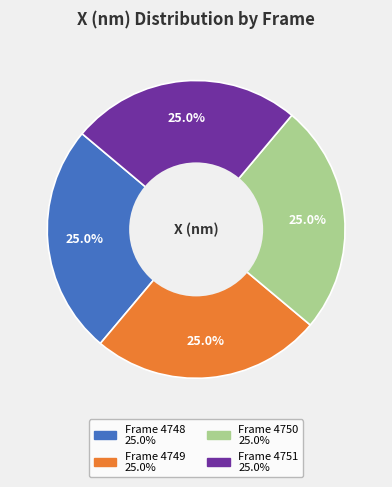

Does Frame 4750 represent more than half of the total?

No